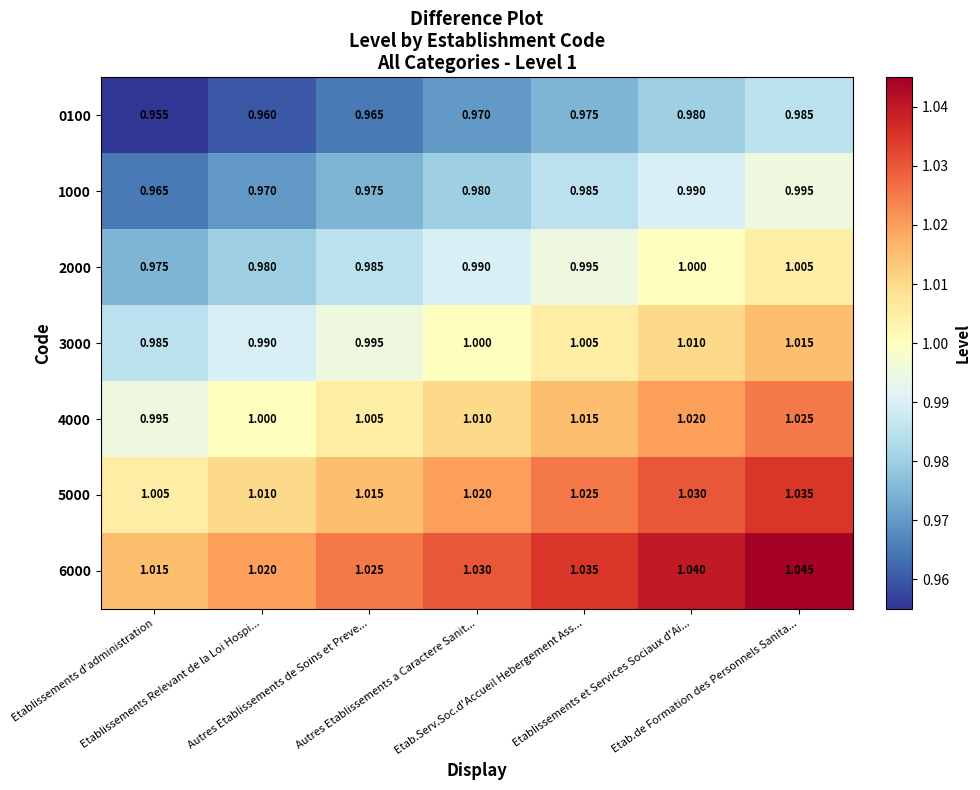

Between Etab.Serv.Soc.d'Accueil Hebergement Ass... and Etablissements et Services Sociaux d'Ai..., which is larger?

Etablissements et Services Sociaux d'Ai...